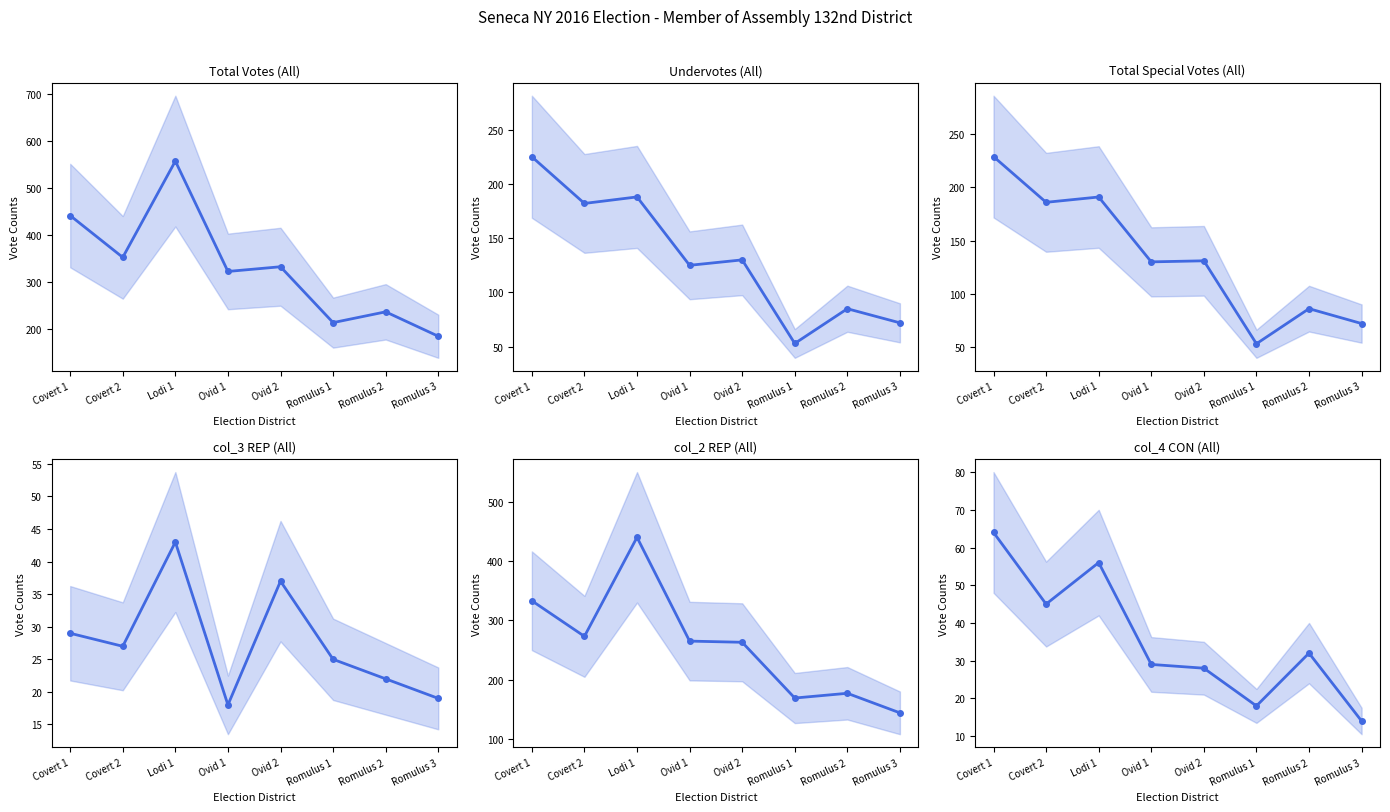

Which series has the largest range (max minus min)?

Total Votes (All)